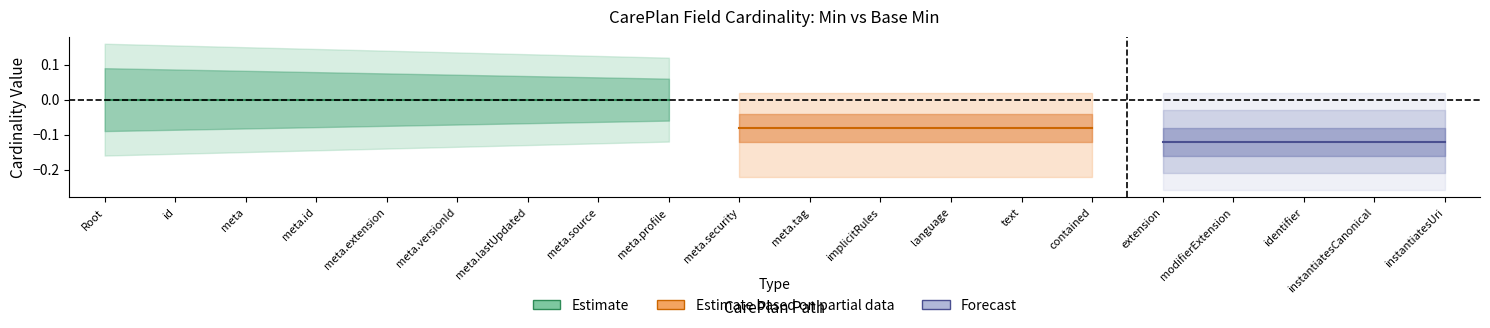

True or false: Base Min has more than 1 points higher than both neighbors.

False